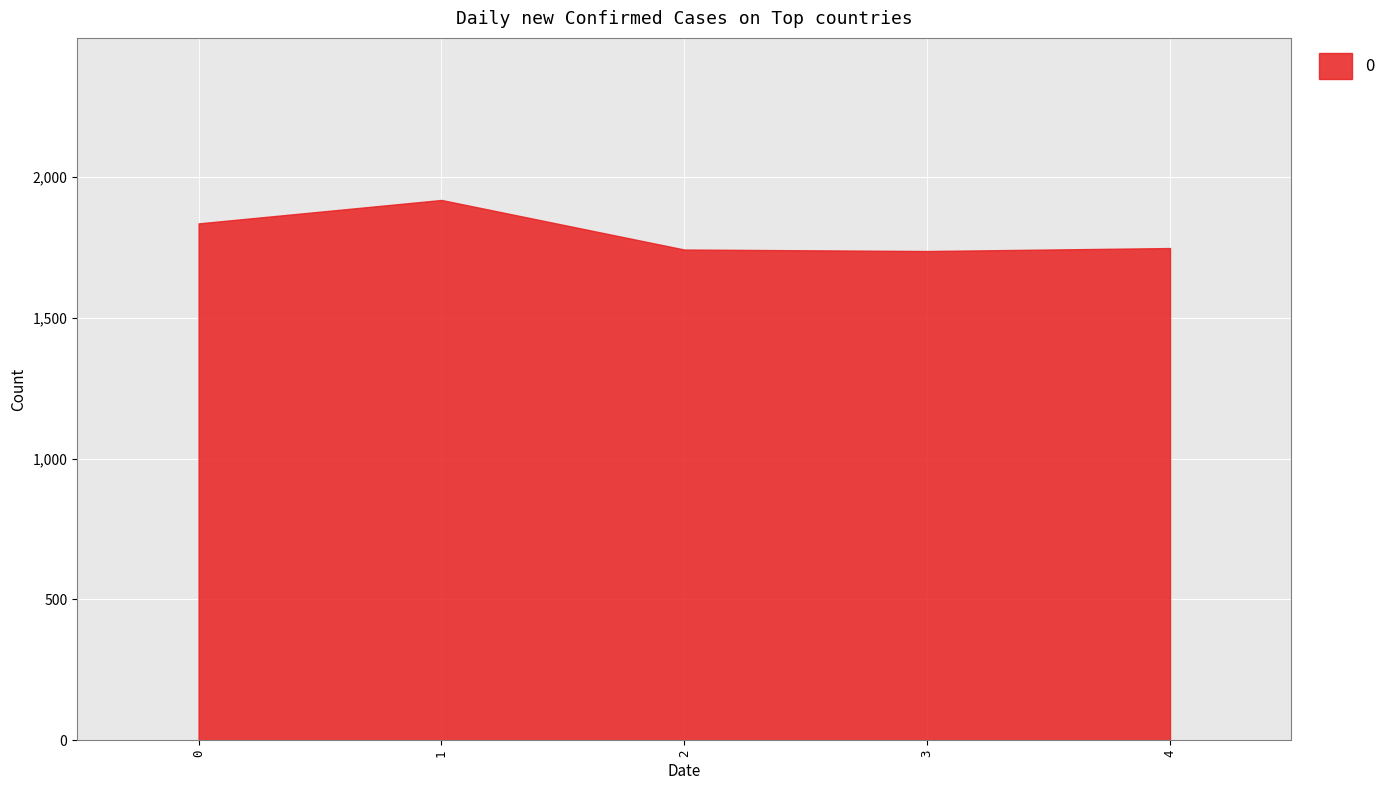

Between 4 and 3, which is larger?

4